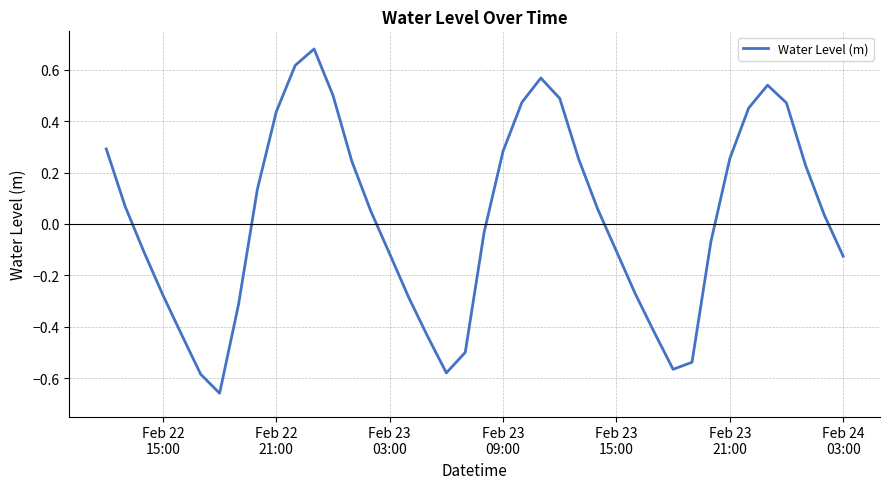

What is the difference between the maximum and minimum values?

1.3